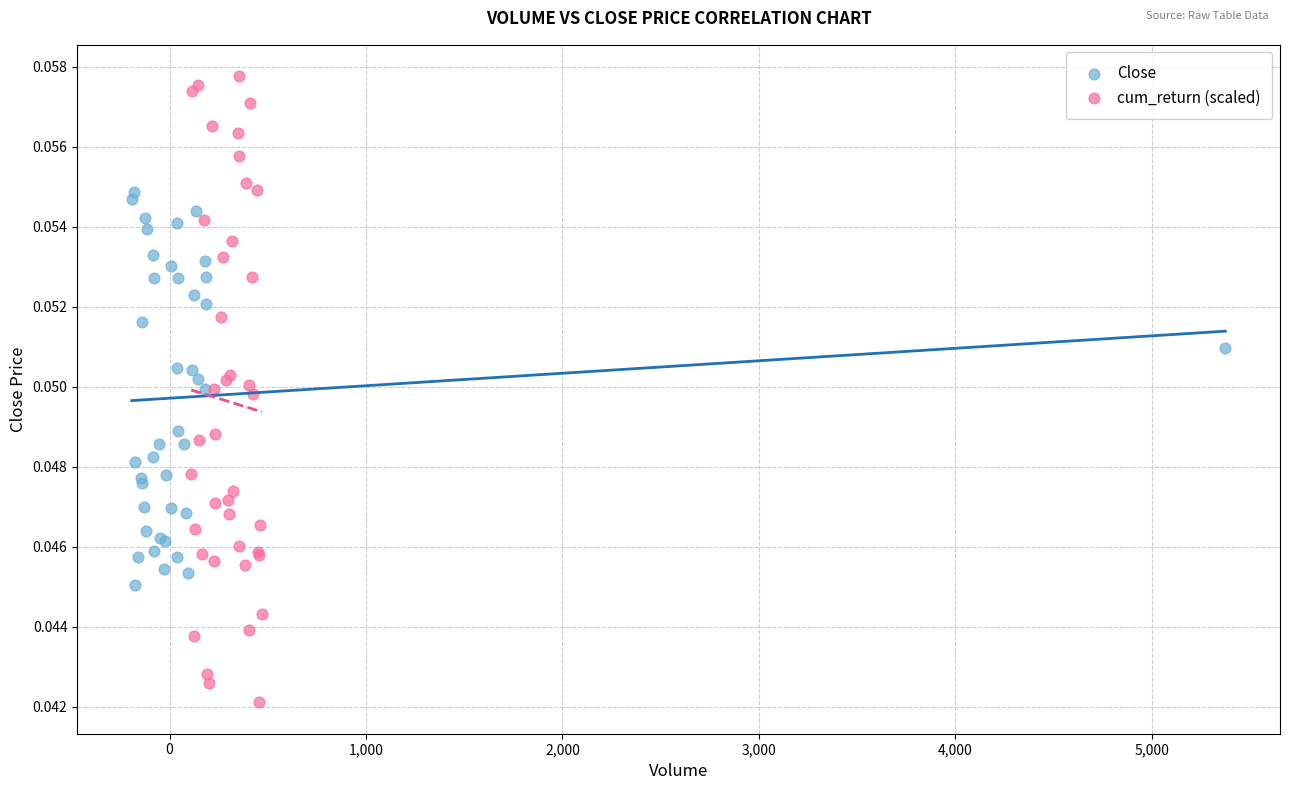

Which series reaches the minimum Y coordinate?

cum_return (scaled)